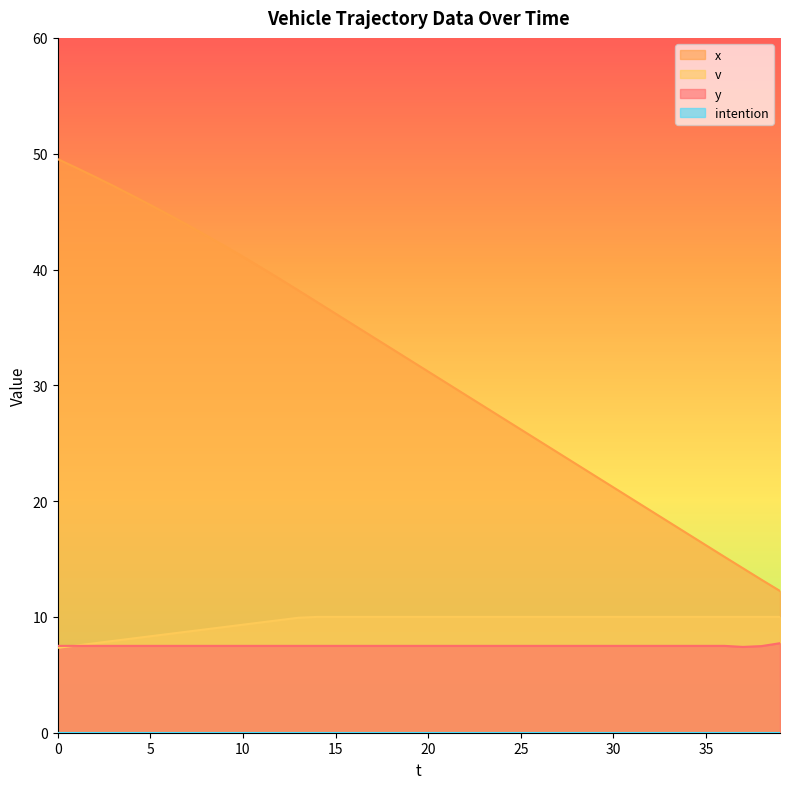

True or false: x and y cross at least once.

False